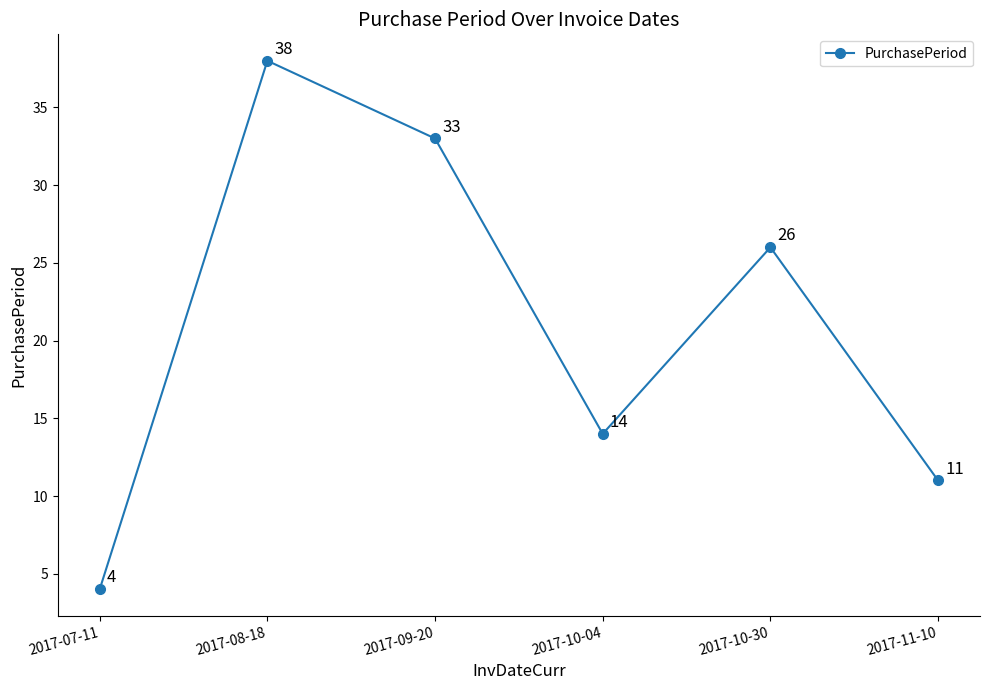

At which category does the chart reach its peak across all series?

2017-08-18